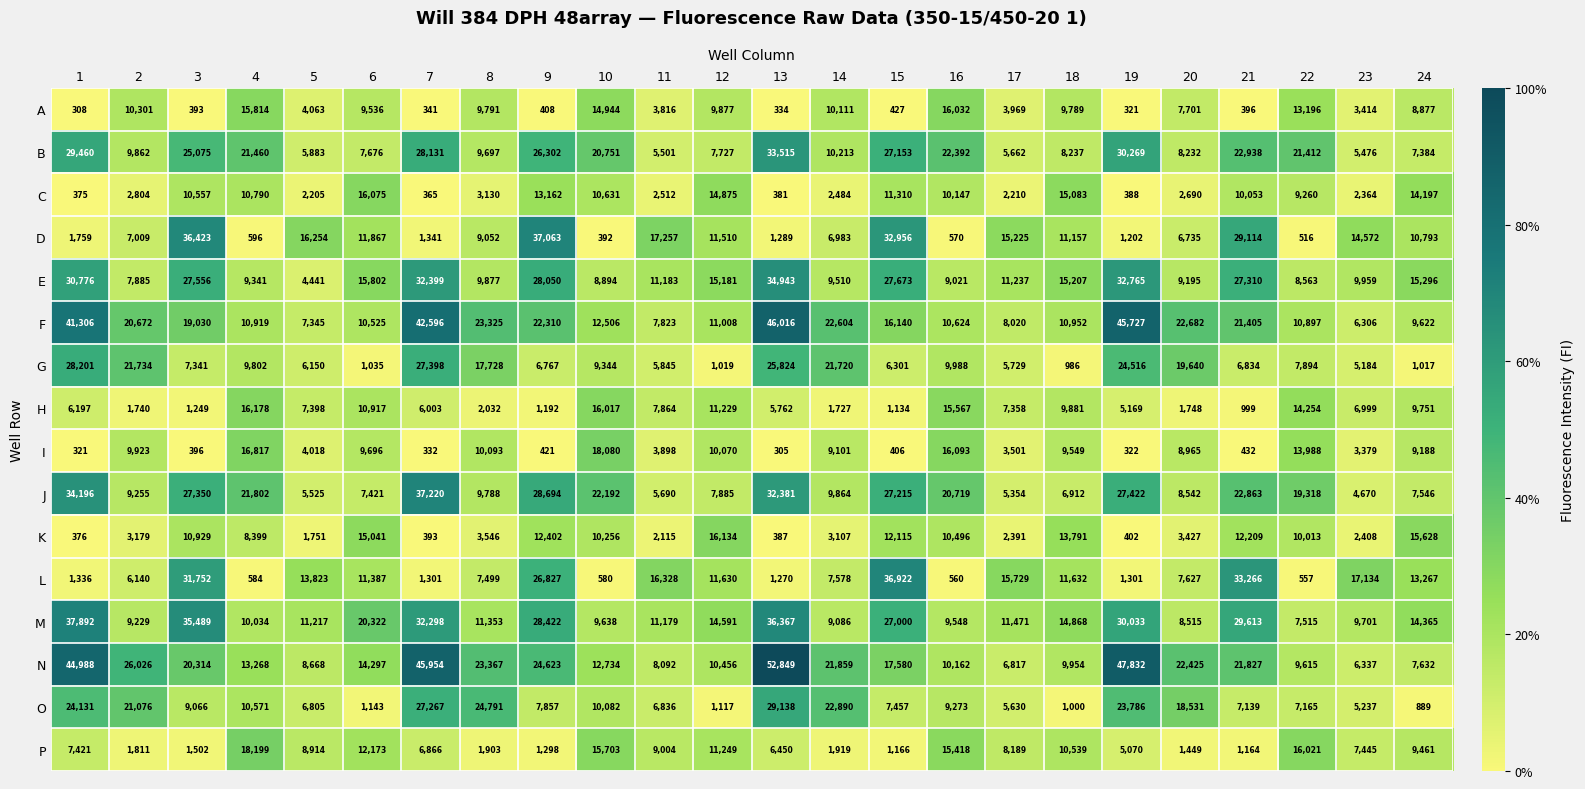

What is the minimum value shown in the chart?

305